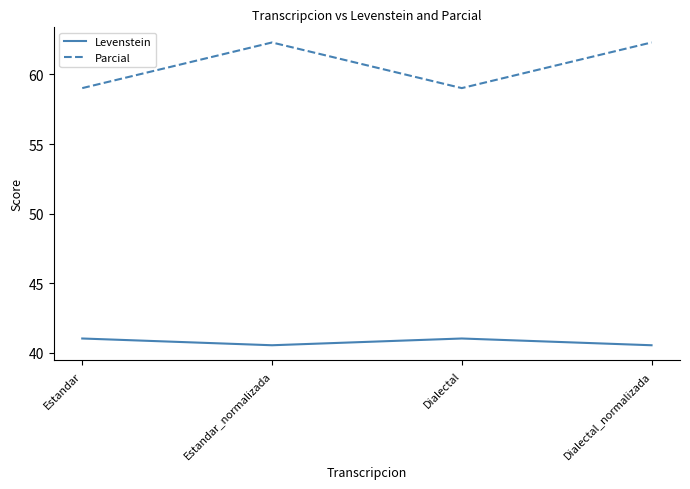

What is the difference between the second highest and minimum values in the Levenstein series?

0.5